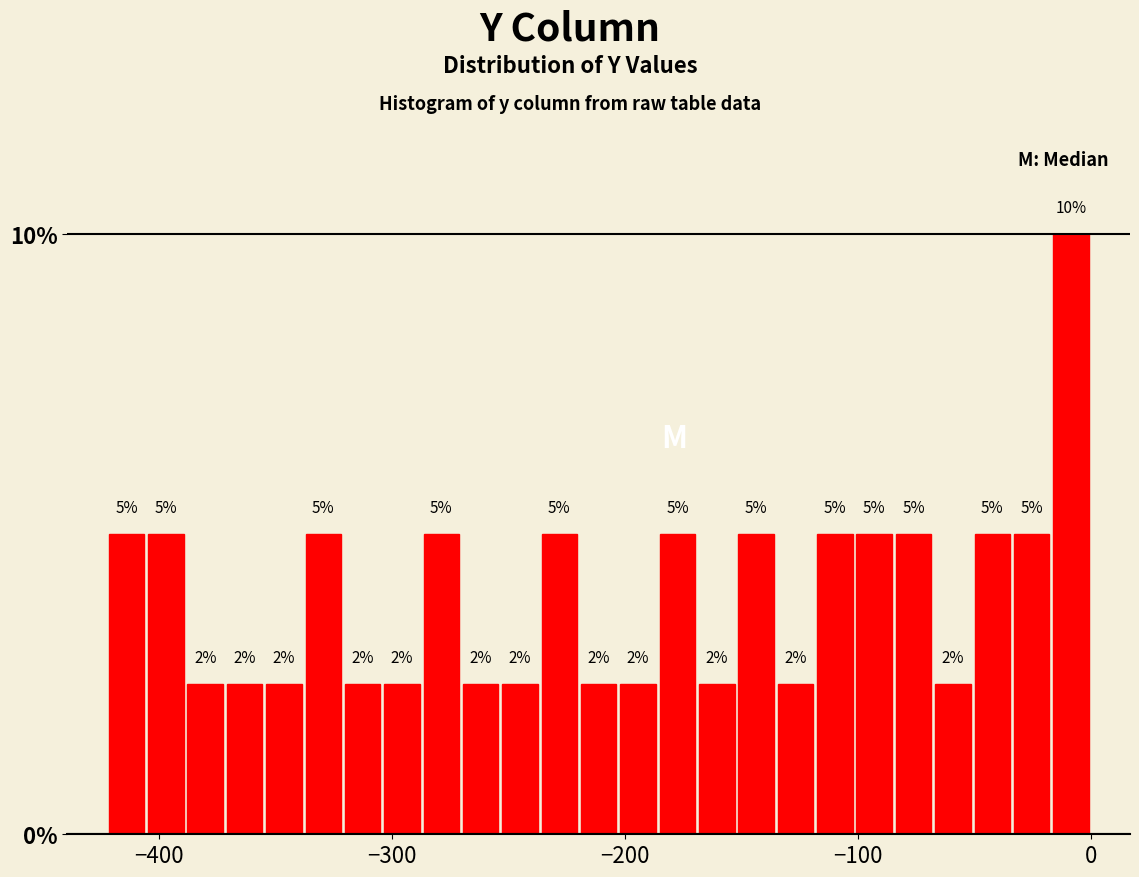

Around what value on the x-axis is the tallest bar? Give the approximate position of its centre, as read against the axis.

-10